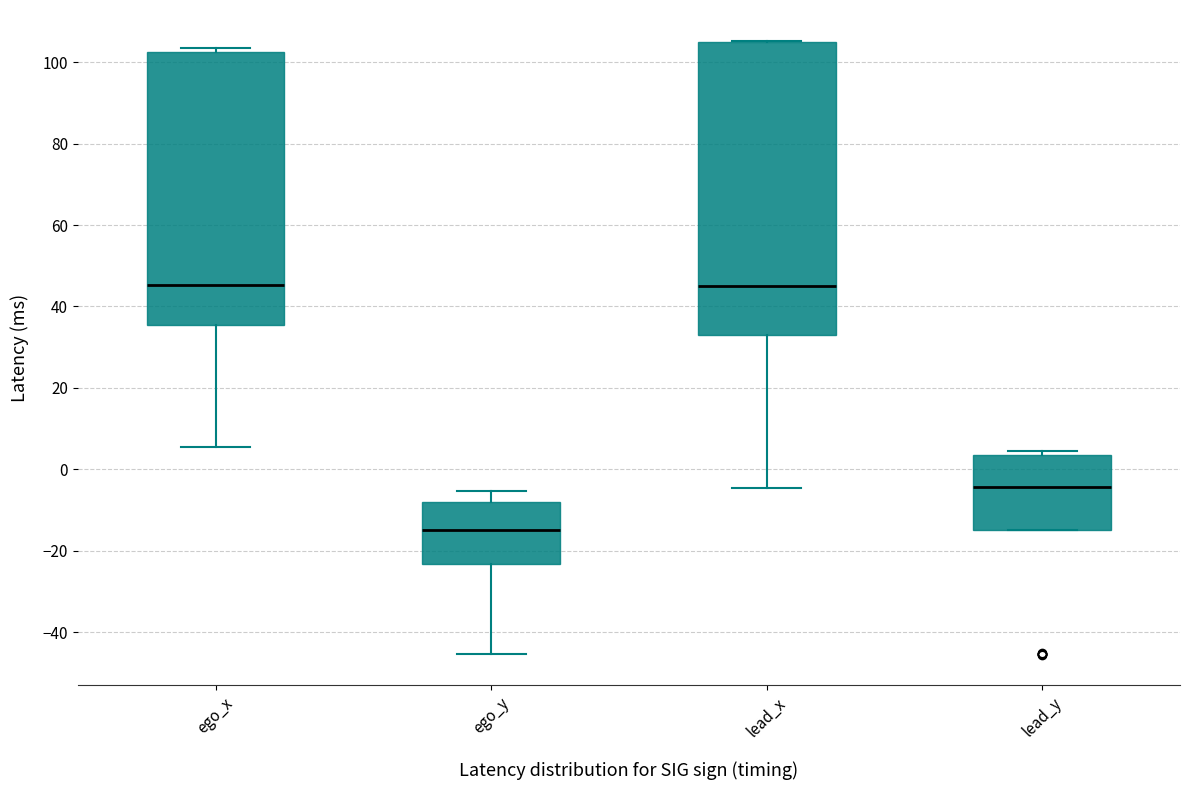

Reading left to right, read every box against the y-axis: the position of its median line, the range the box covers, and the ends of its whiskers. The values are not printed on the chart, so give them approximately, as read against the axis.

ego_x: median 46, box 36 to 102, whiskers 6 to 104
ego_y: median -14, box -24 to -8, whiskers -46 to -6
lead_x: median 44, box 32 to 106, whiskers -4 to 106
lead_y: median -4, box -14 to 4, whiskers -14 to 4 (just above the box's upper edge)